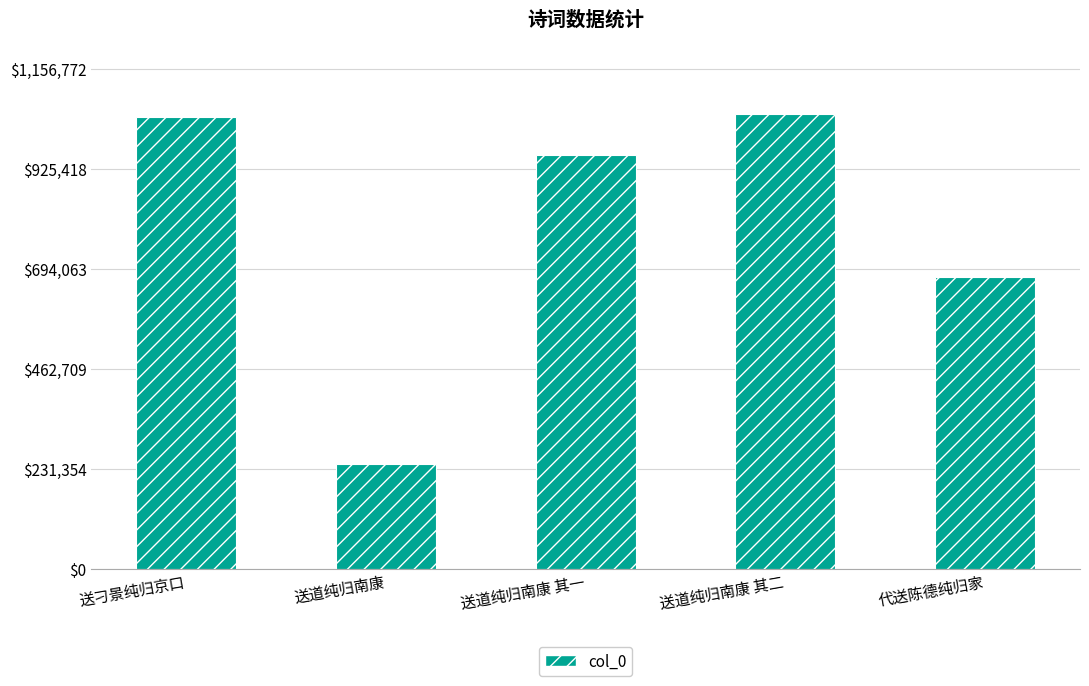

Reading left to right, transcribe all the data shown in this chart.

1043929	241618	957705	1051611	674537